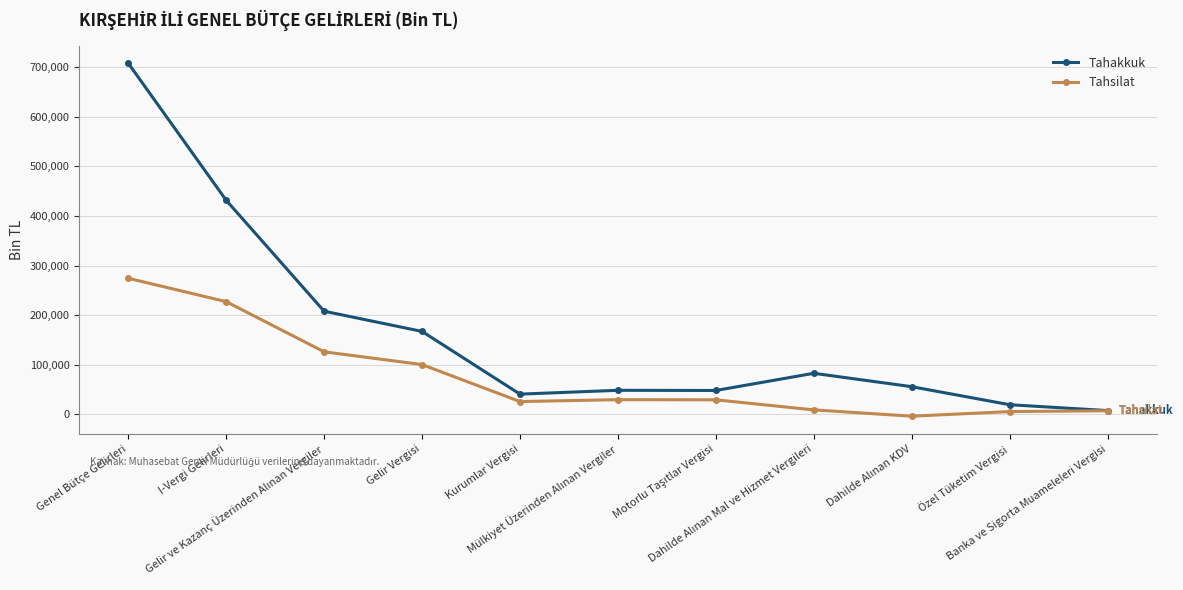

How many lines are shown in the chart?

2